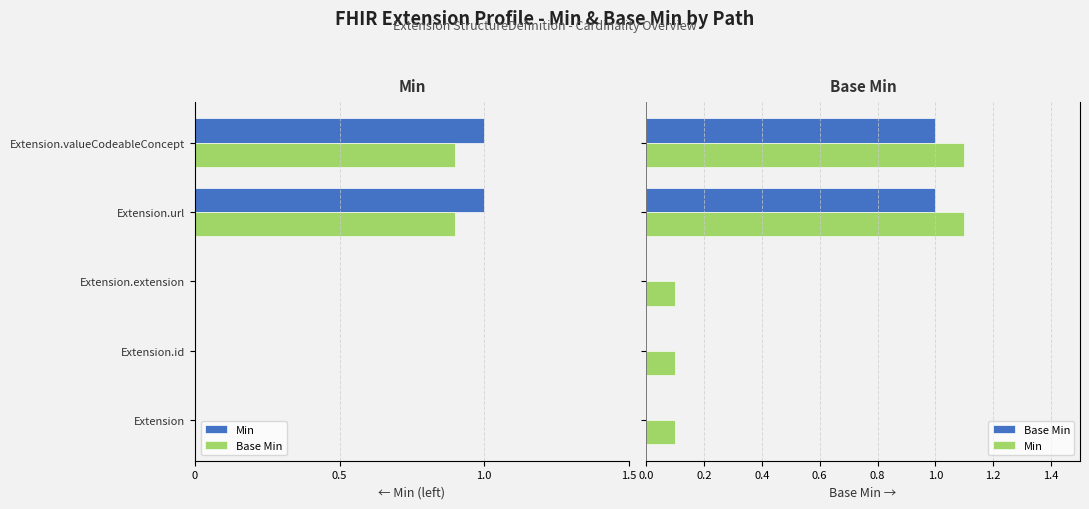

What are all the series names shown in the legend?

Min, Base Min